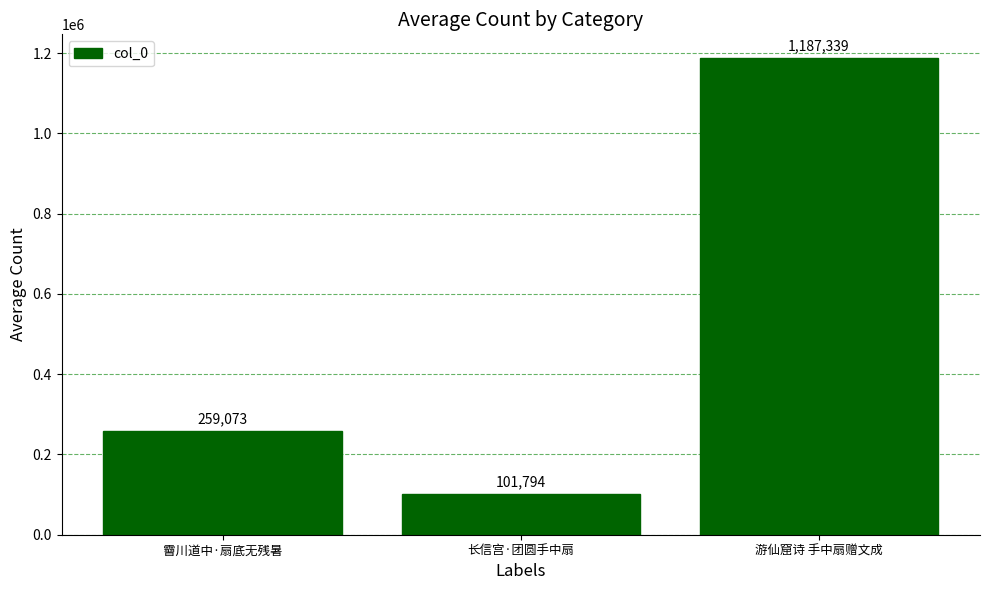

How many bars are there in total?

3